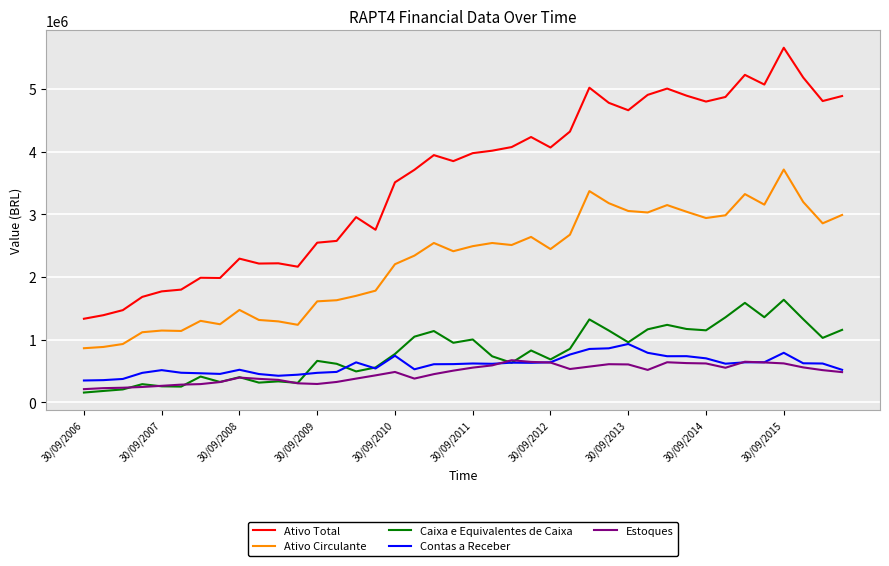

Which series has the largest total across all categories?

Ativo Total